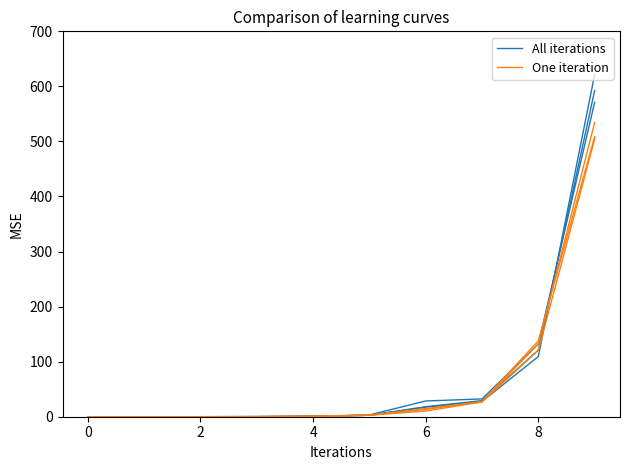

Rank the series by their maximum value, from highest to lowest.

All iterations, One iteration